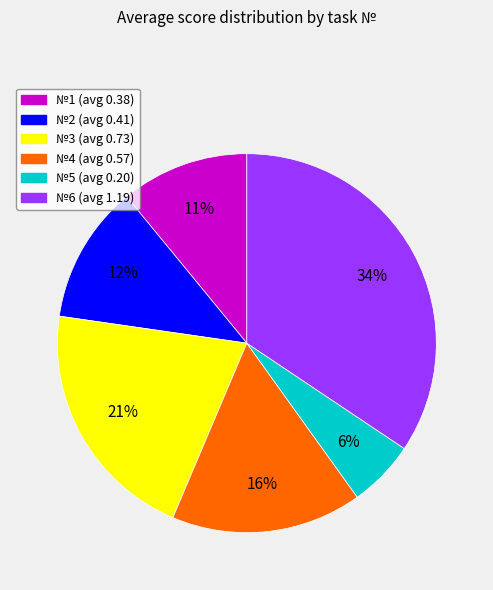

To the nearest percent, what is the average slice percentage?

17%